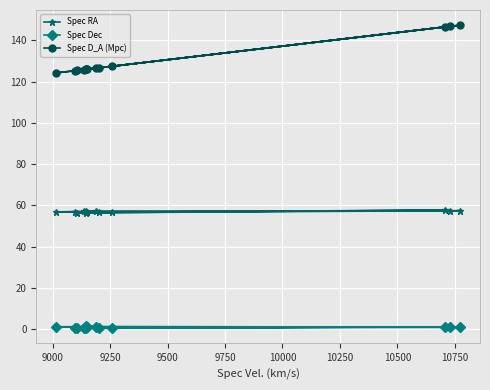

Which series has the largest total across all categories?

Spec D_A (Mpc)